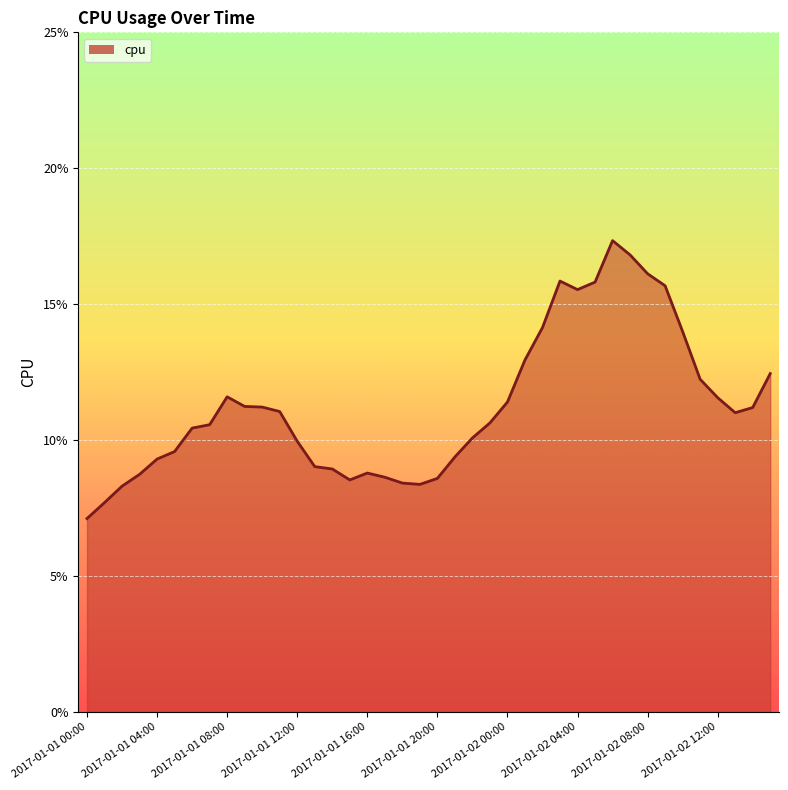

What is the label of the 23rd point from the left?

2017-01-01 22:00